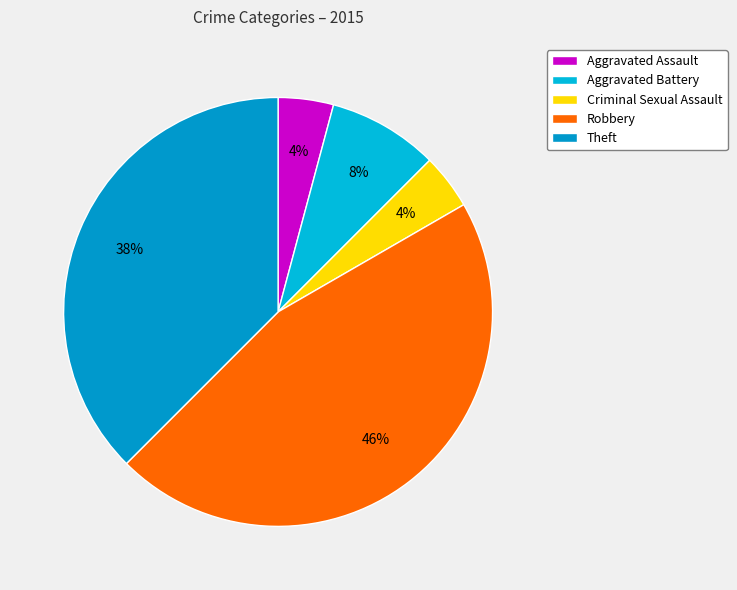

True or false: Aggravated Battery accounts for 1% of the total.

False